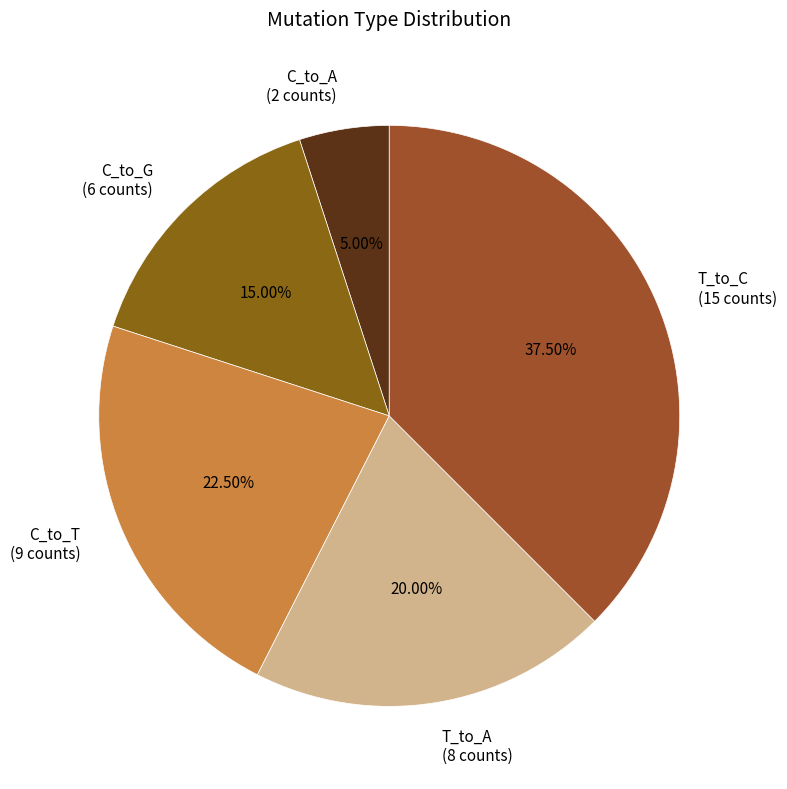

Between C_to_T (9 counts) and T_to_A (8 counts), which is larger?

C_to_T (9 counts)